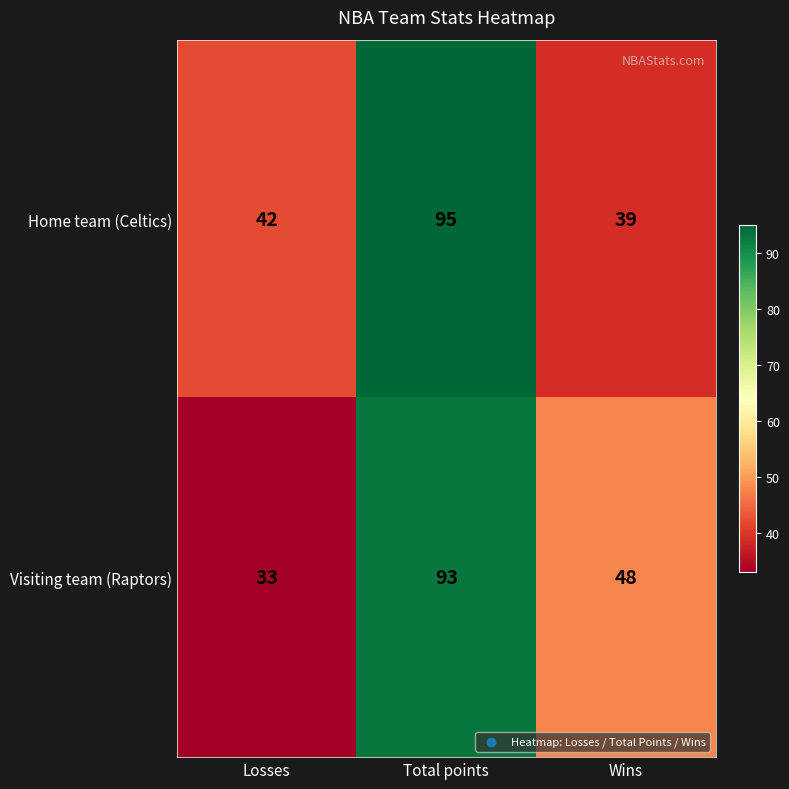

Between Losses and Total points, which series saw the biggest shift?

Visiting team (Raptors)